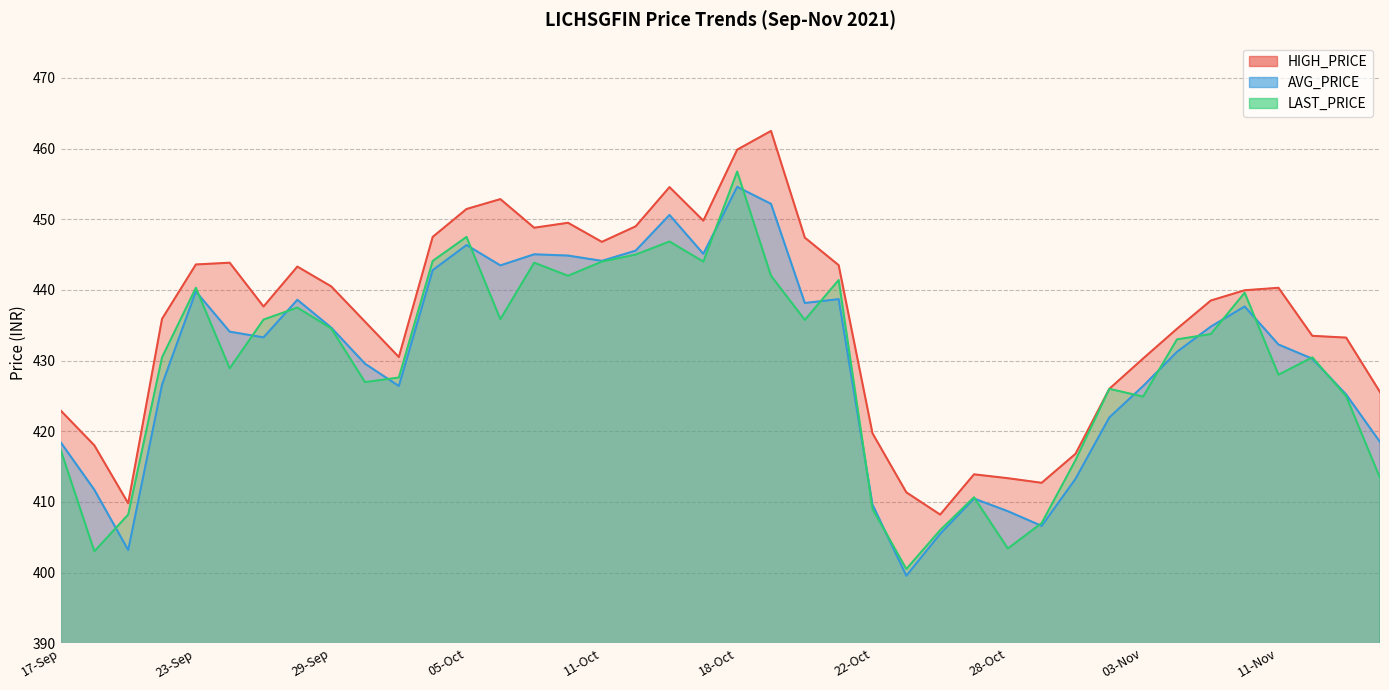

What is the sum of the AVG_PRICE values at 07-Oct and 22-Sep?

871.6